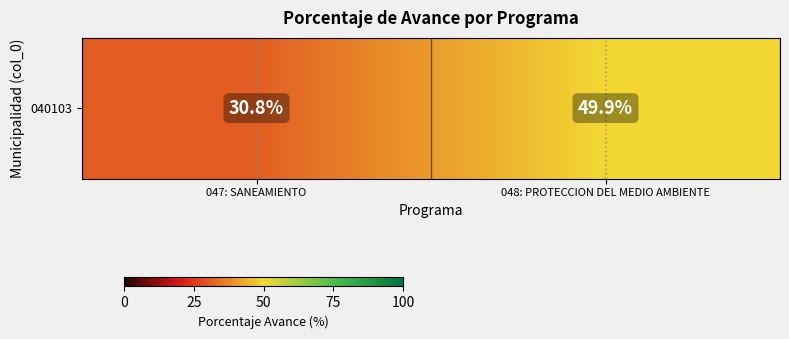

Which has a higher value, 048: PROTECCION DEL MEDIO AMBIENTE or 047: SANEAMIENTO?

048: PROTECCION DEL MEDIO AMBIENTE